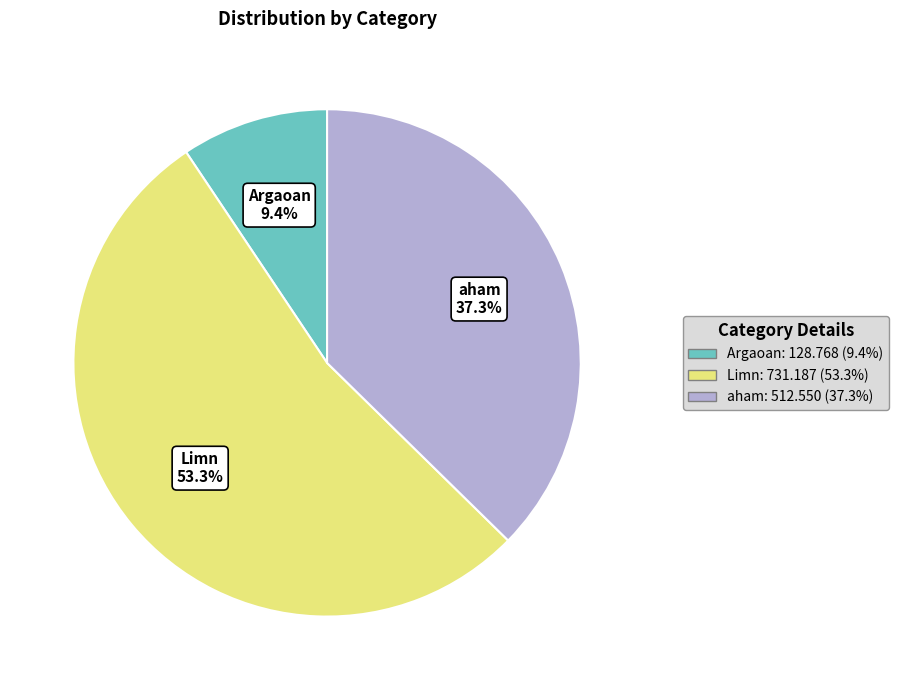

To the nearest percent, what is the average slice percentage?

33%